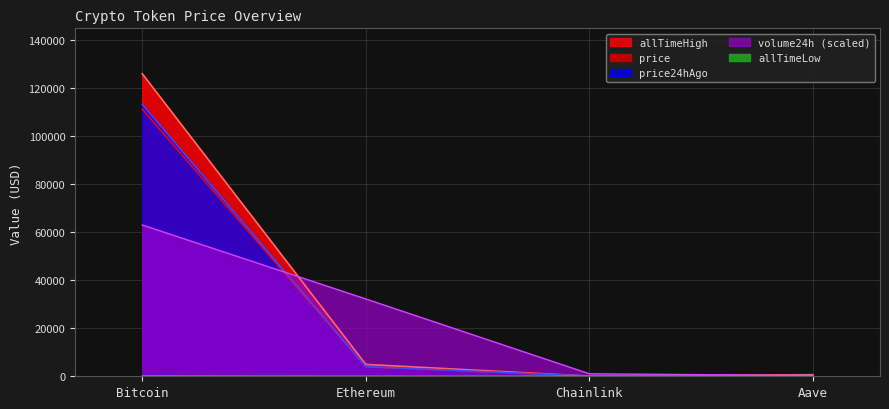

Reading left to right, list all the values displayed in this chart.

price: 111363.0	3938.9	18.4	229.8
price24hAgo: 113359.0	4021.4	17.9	229.7
volume24h: 63040.0	32214.5	1034.0	317.6
allTimeHigh: 126080.0	4946.1	52.7	661.7
allTimeLow: 67.8	0.4	0.1	26.0